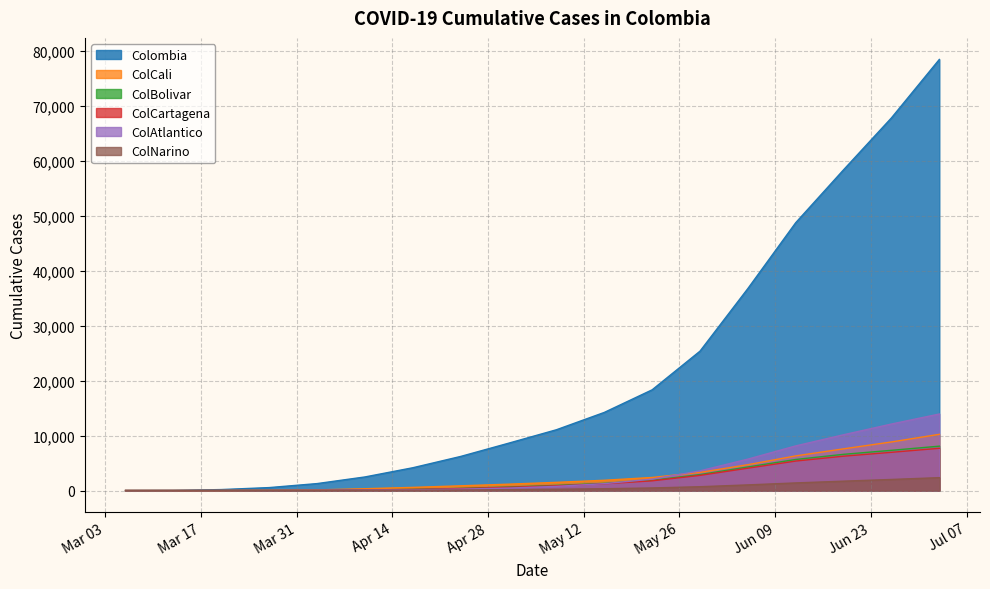

Rank the series at 2020-06-05 from lowest to highest value.

ColNarino, ColCartagena, ColBolivar, ColCali, ColAtlantico, Colombia